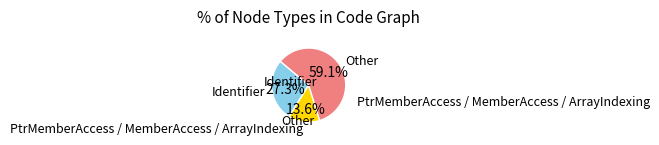

Which category accounts for the majority?

Other